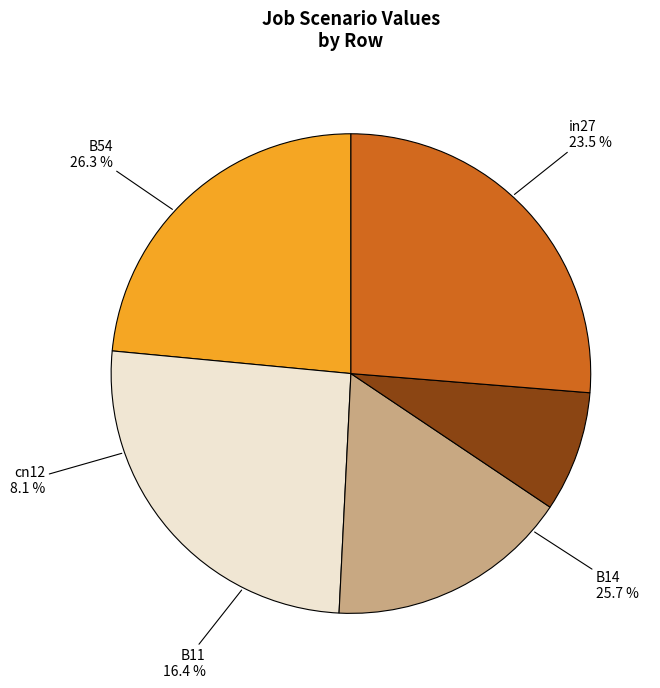

To the nearest percent, what is the combined percentage of B14 and B11?

42%